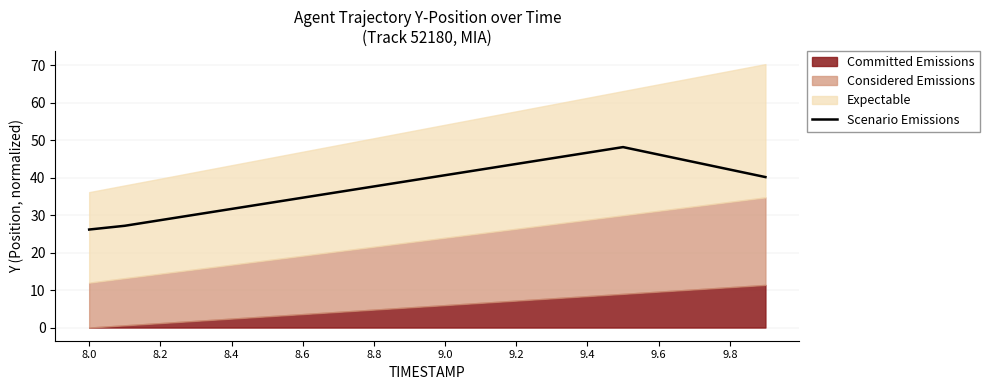

The Scenario Emissions series shows 34.7 at 8.6. True or false?

True